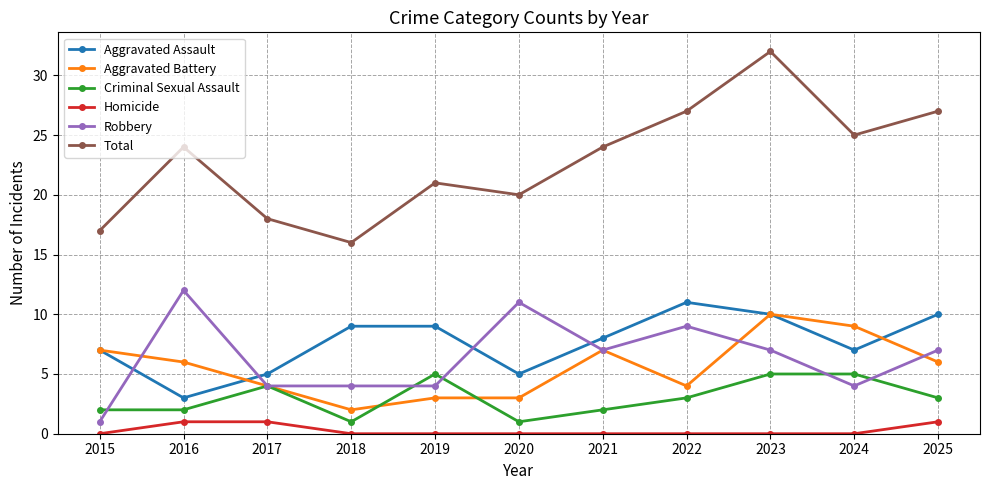

At which label does Robbery first exceed 7?

2016